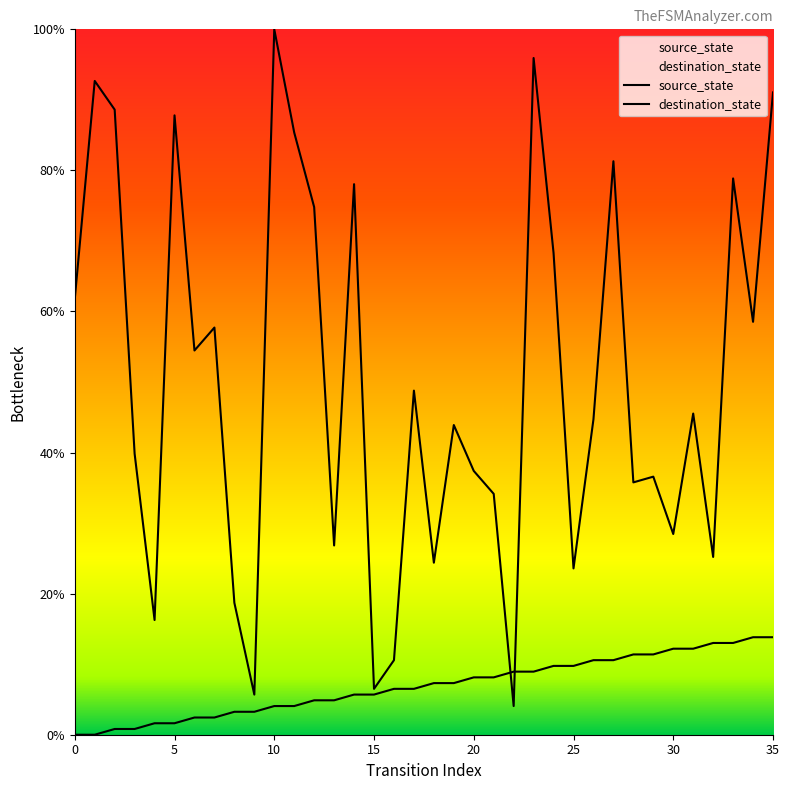

At which category is the sum across all series the highest?

23